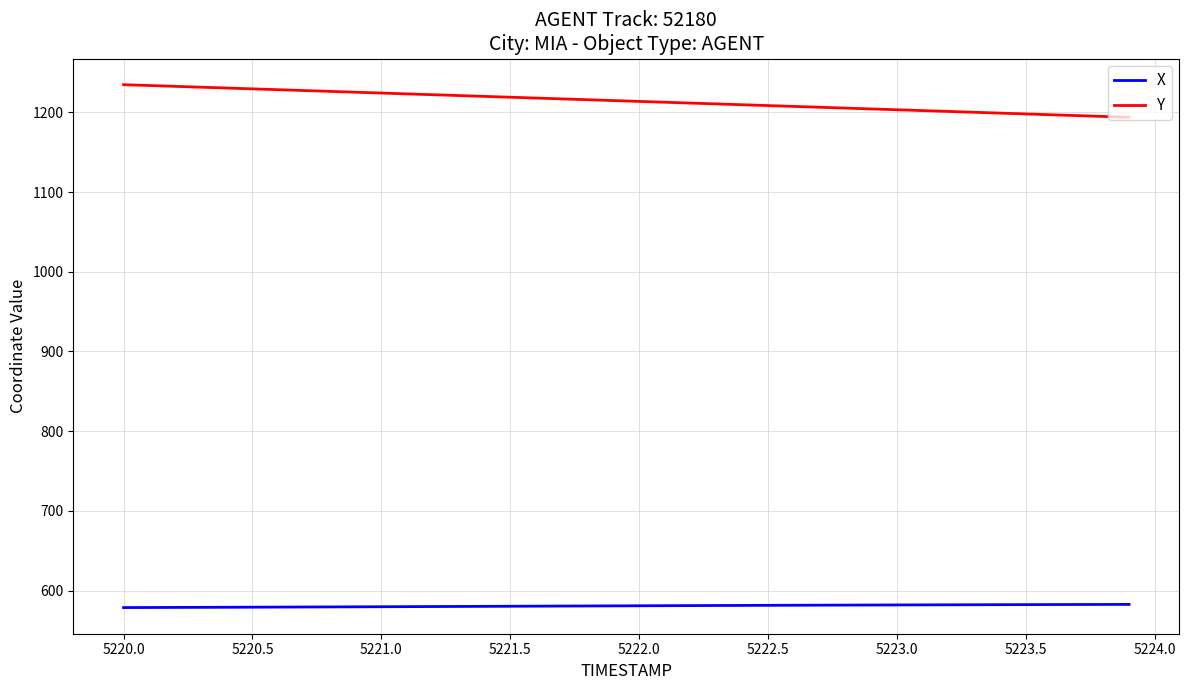

Rank the series by their average value, from lowest to highest.

X, Y